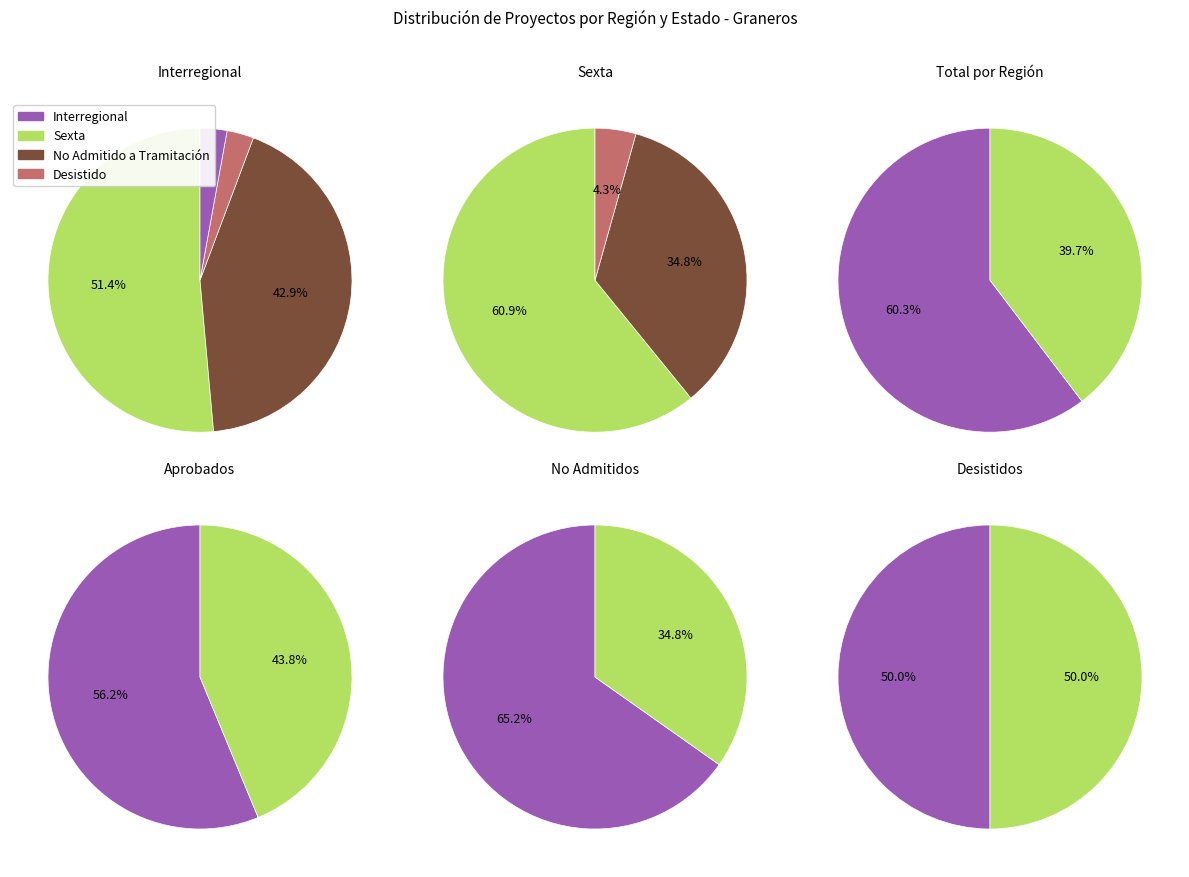

Rank the categories by value from highest to lowest.

Interregional, Sexta